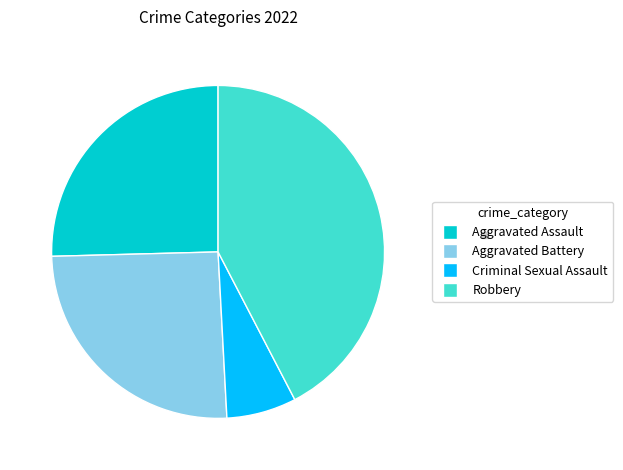

Does any single category account for the majority?

No